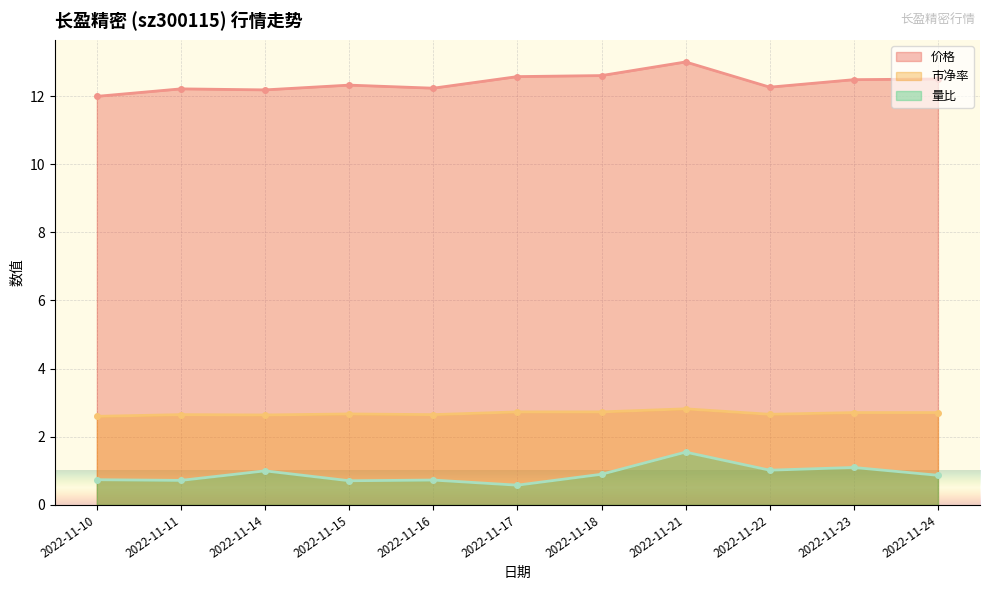

In 价格, how many points are higher than both neighbors (excluding endpoints)?

3